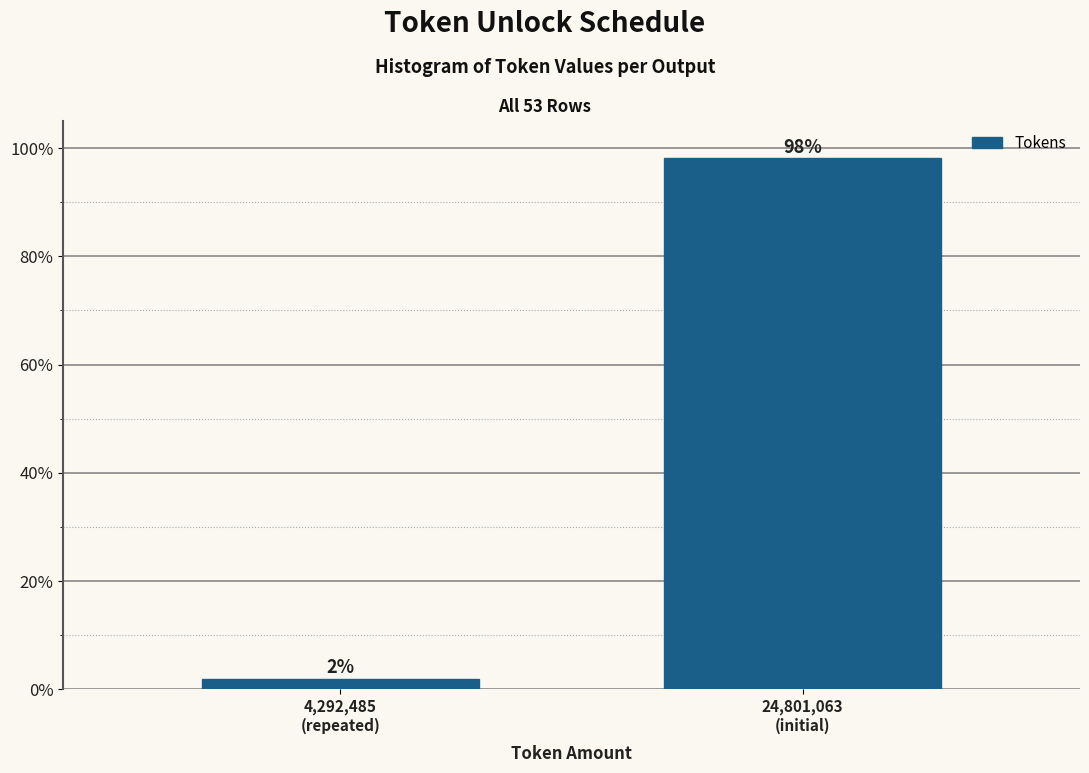

What is the maximum value shown in the chart?

98.1